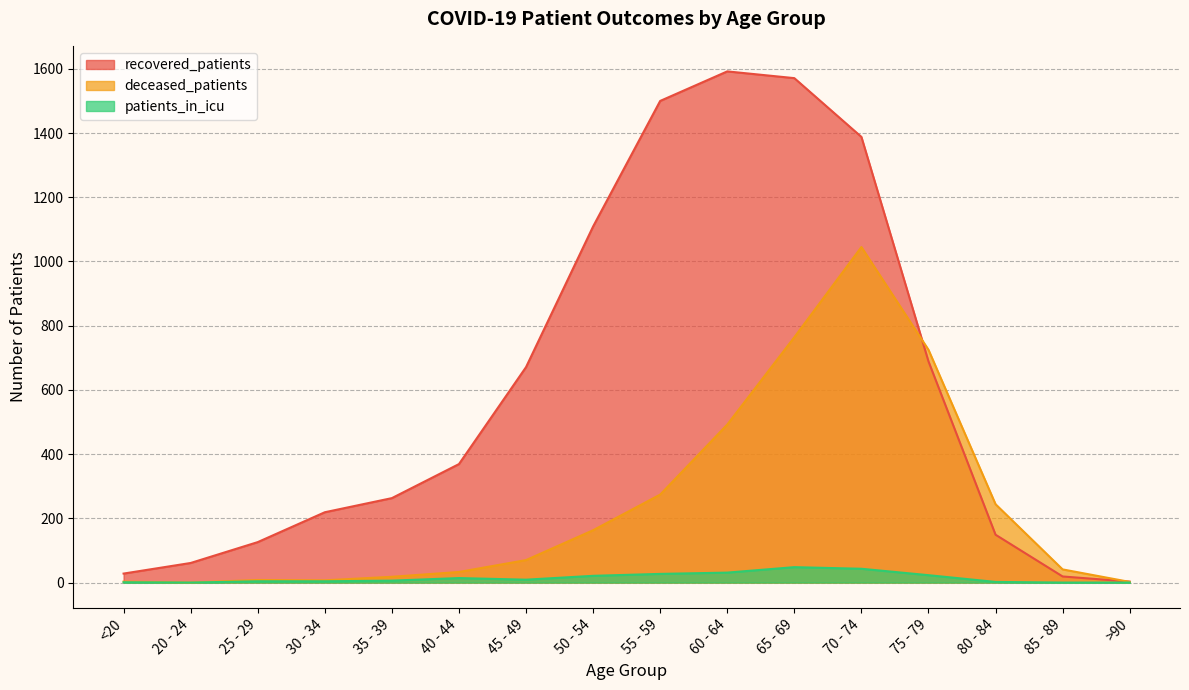

Which label corresponds to the largest value in the chart?

60 - 64